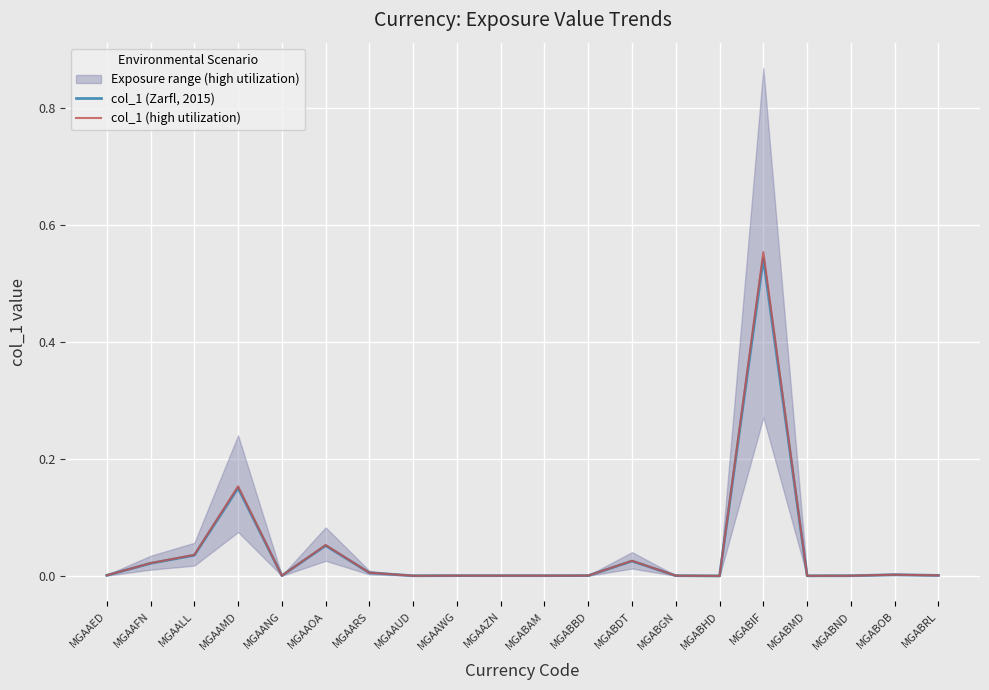

What is the difference between the maximum and minimum values in the col_1 (Zarfl, 2015) series?

0.5